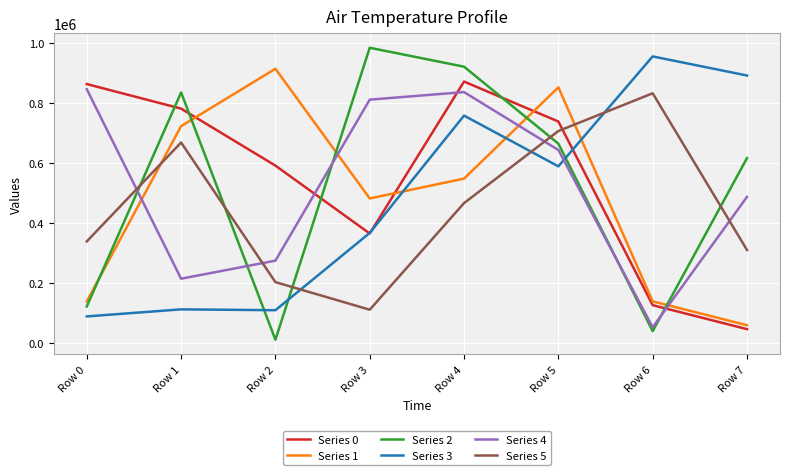

Which category has the lowest value in the Series 2 series?

Row 2